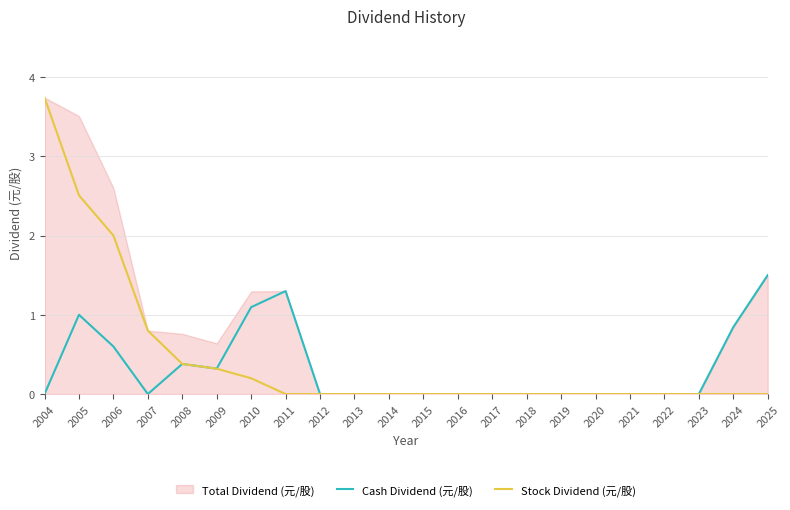

Does the chart have visible grid lines?

Yes